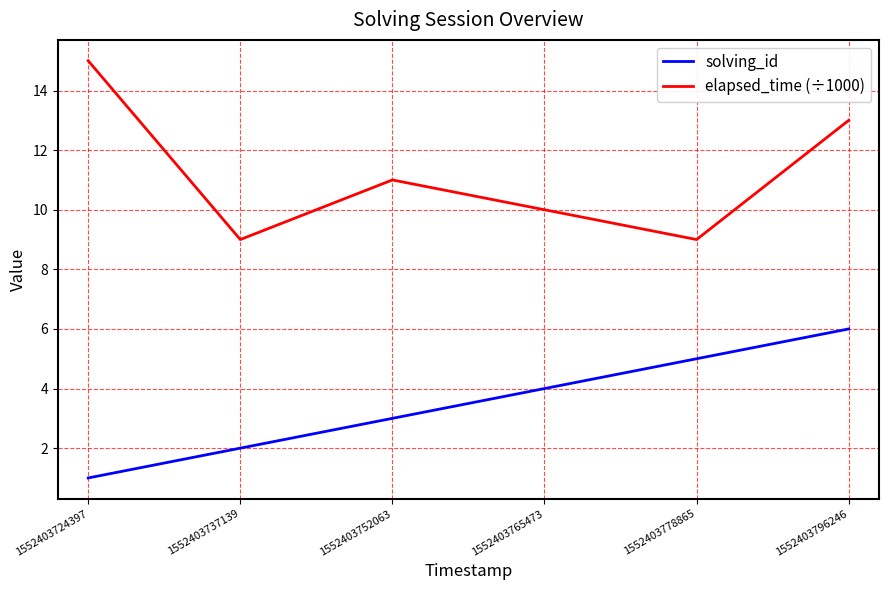

How many lines are shown in the chart?

2